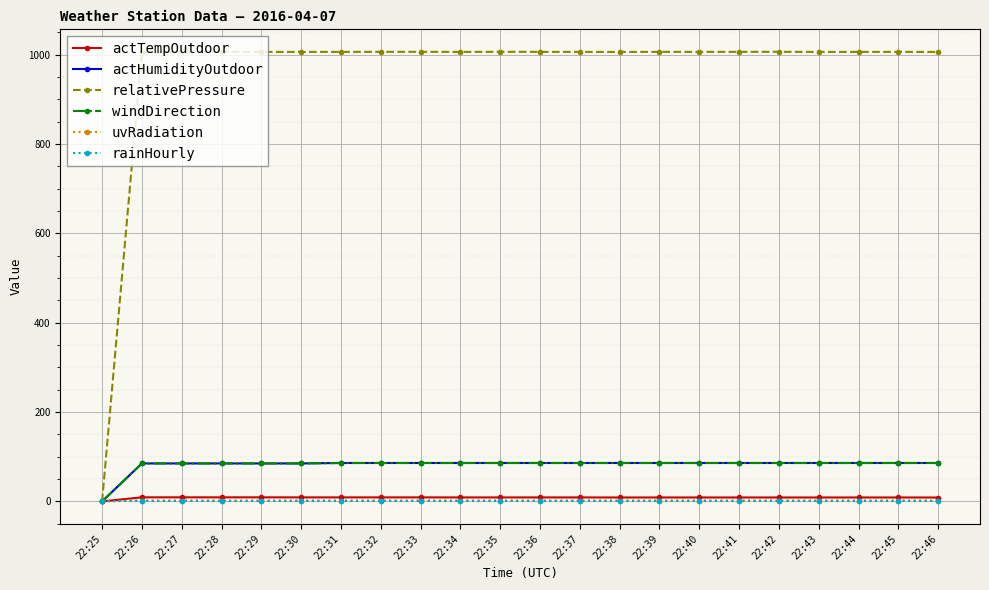

Does the chart have visible grid lines?

Yes